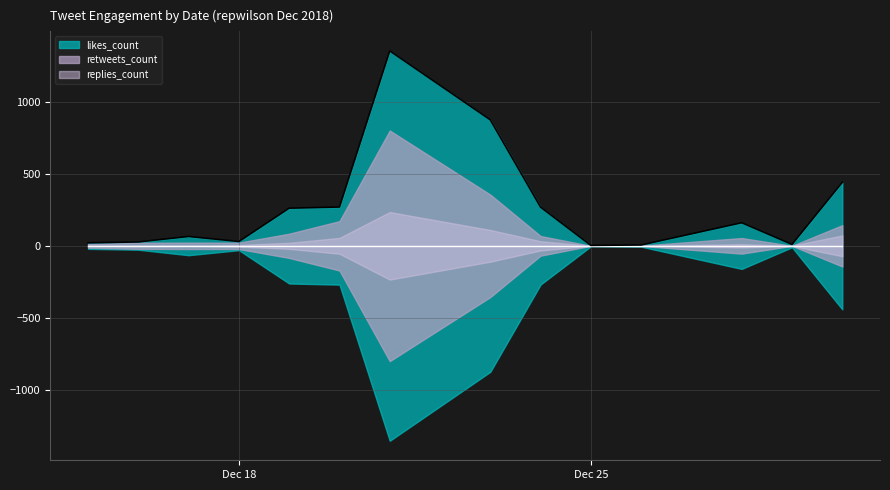

Rank the series at 2018-12-26 from highest to lowest value.

likes_count, retweets_count, replies_count